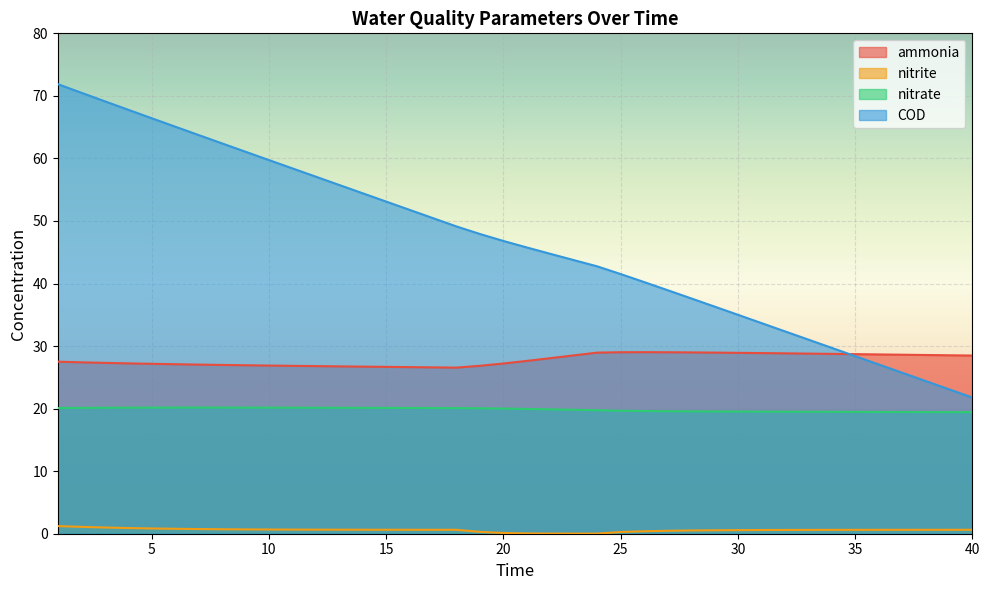

Where is the first local minimum for nitrite?

24